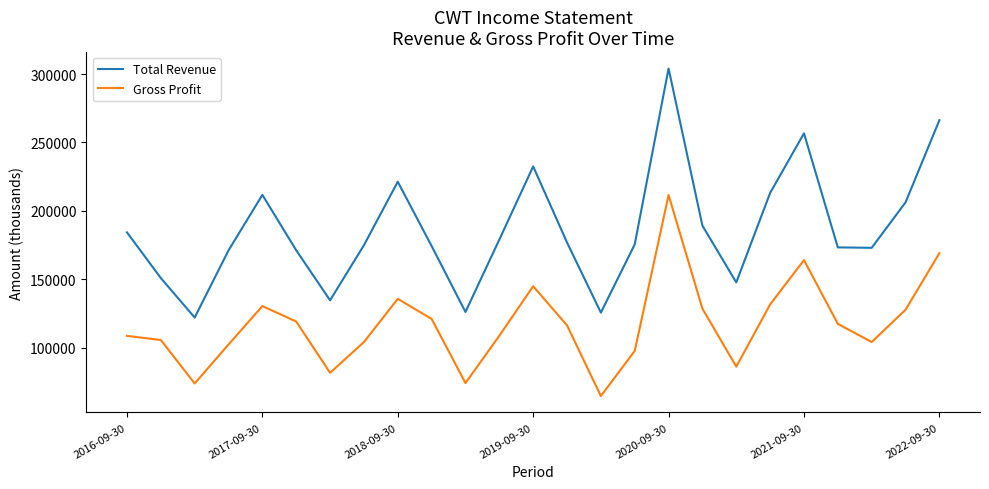

What is the greatest value displayed?

304100